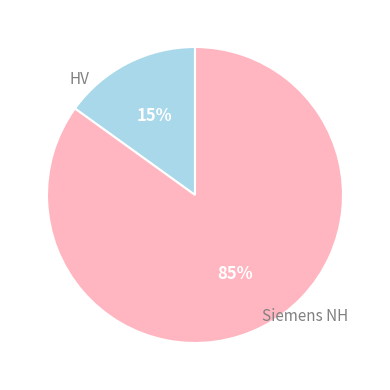

To the nearest percent, what is the difference between the largest and smallest slice percentages?

70%